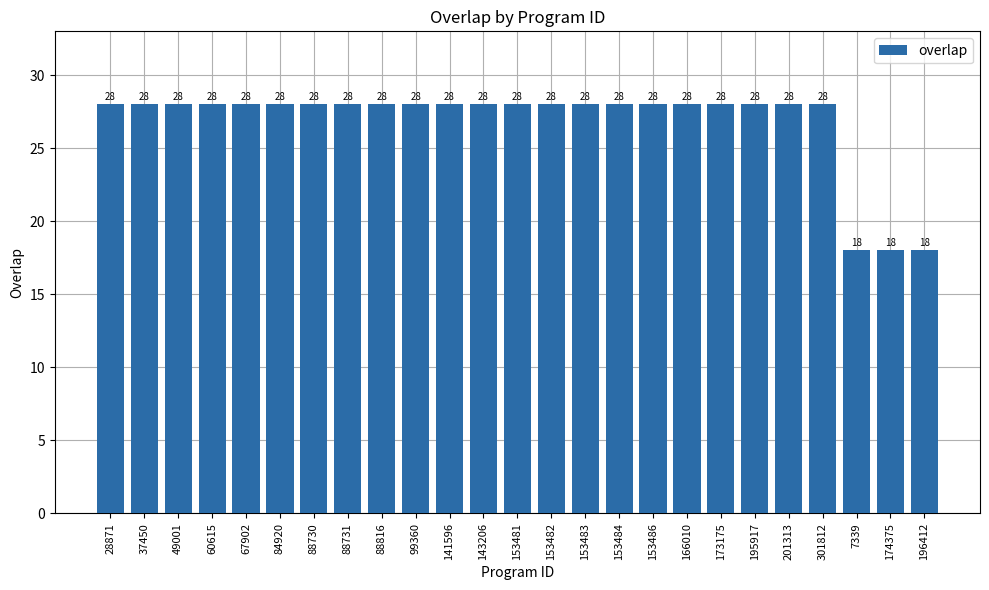

What is the minimum value shown in the chart?

18